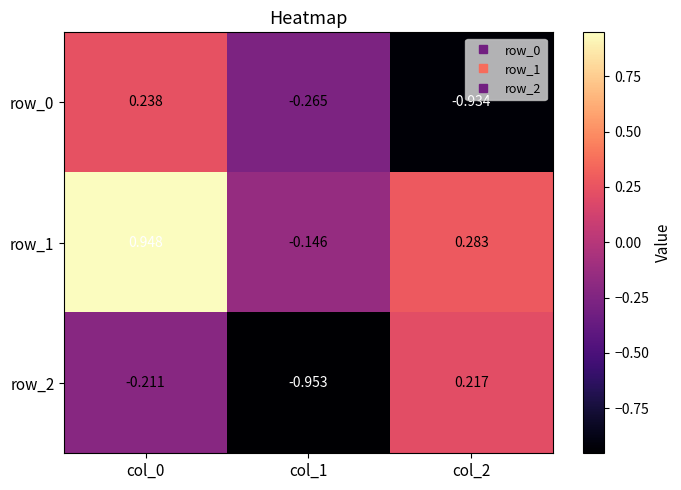

Is the value of row_2 at col_0 greater than the value of row_1 at col_2?

No